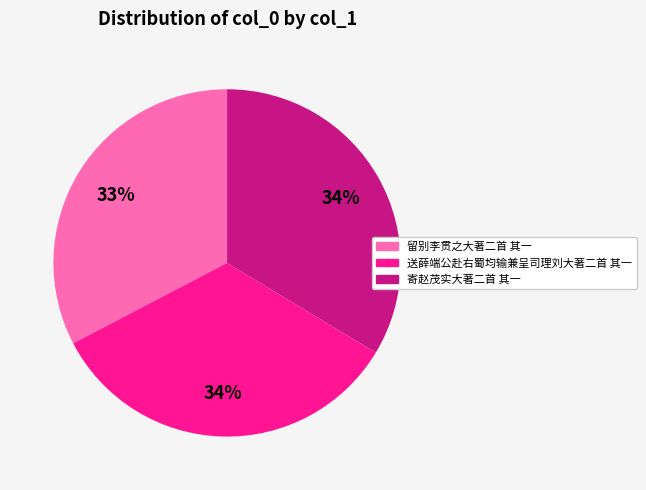

Does any single category account for the majority?

No